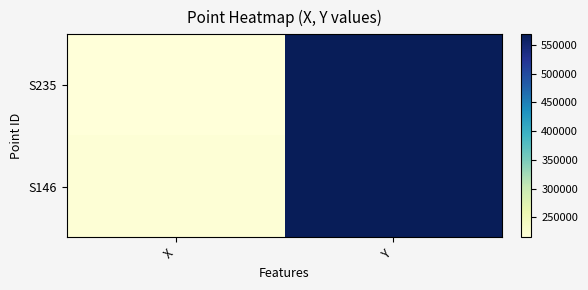

Count the number of categories in the chart.

2